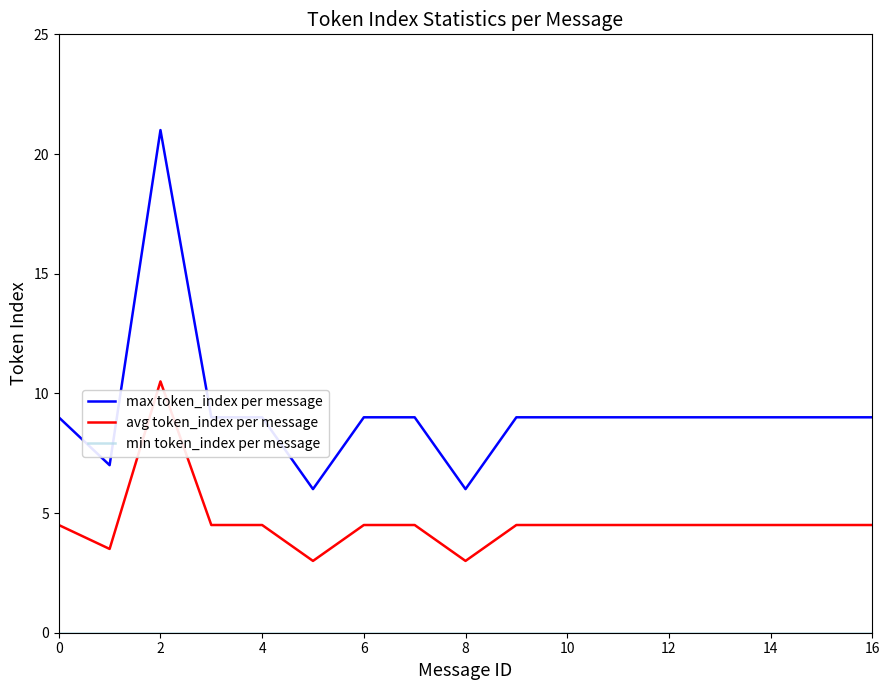

What is the minimum value for max token_index per message?

6.0